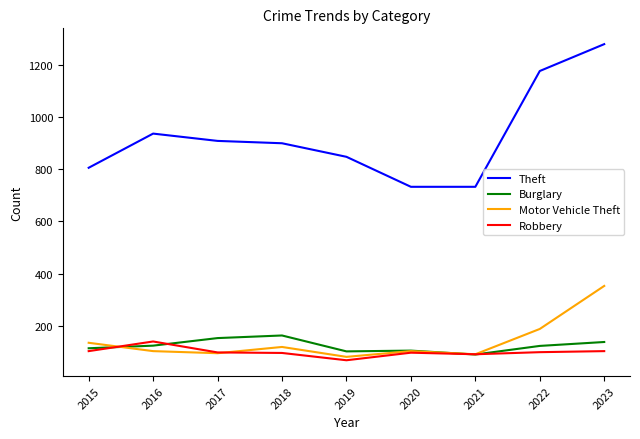

The Burglary series shows 36 at 2021. True or false?

False